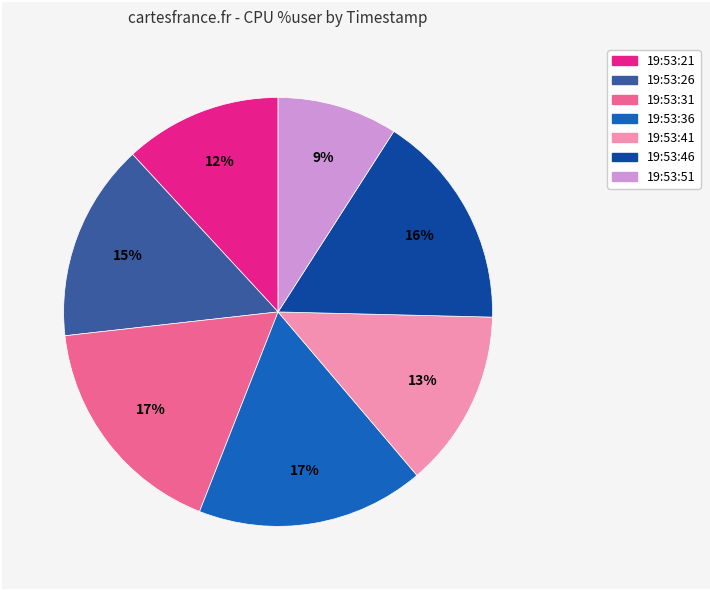

How many slices are in this pie chart?

7